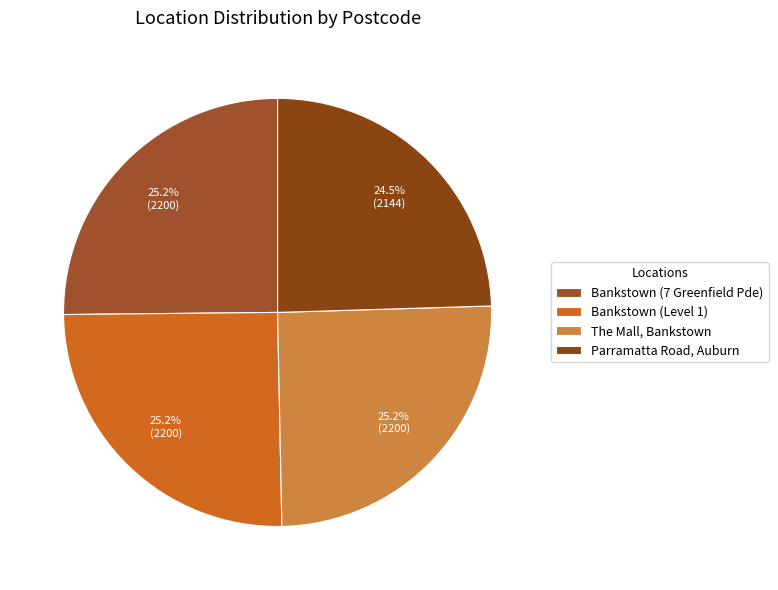

Is there a majority slice in this chart?

No